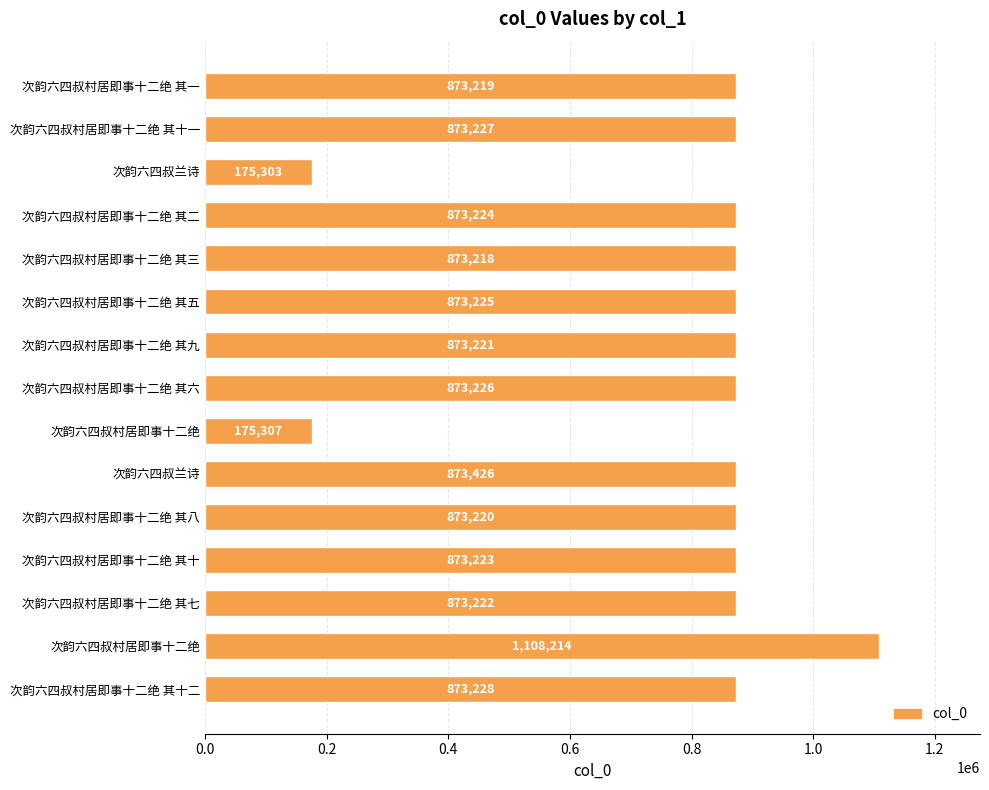

Does the chart contain any negative values?

No